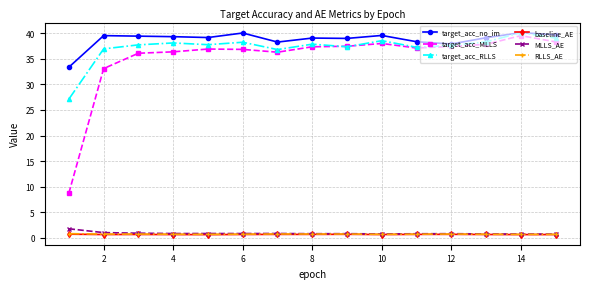

At how many categories does at least one series exceed 30?

15